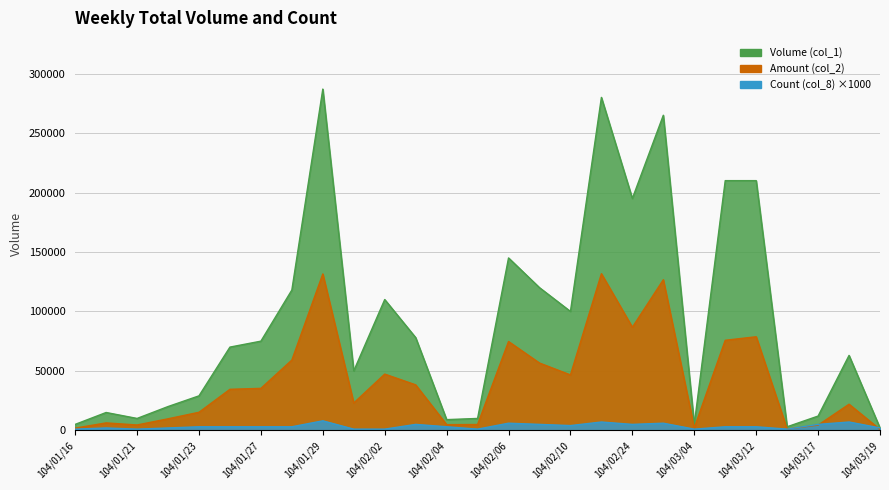

What are all the series names shown in the legend?

Volume (col_1), Amount (col_2), Count (col_8)